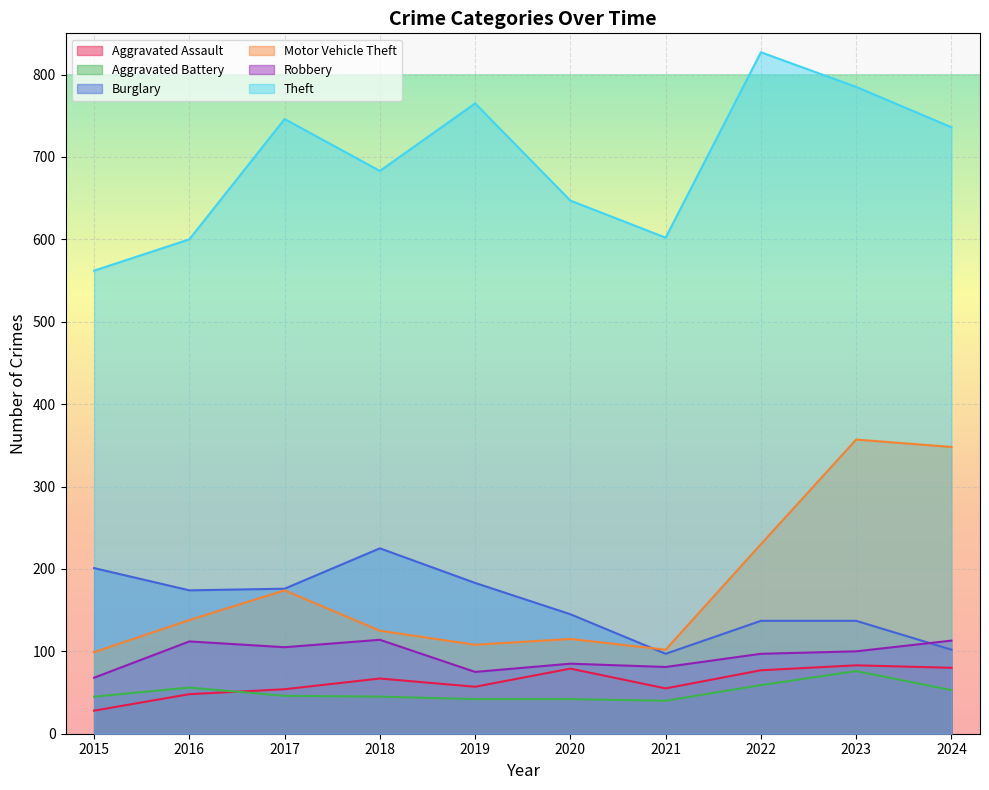

What is the value of the Aggravated Assault point at the 7th from the left?

55